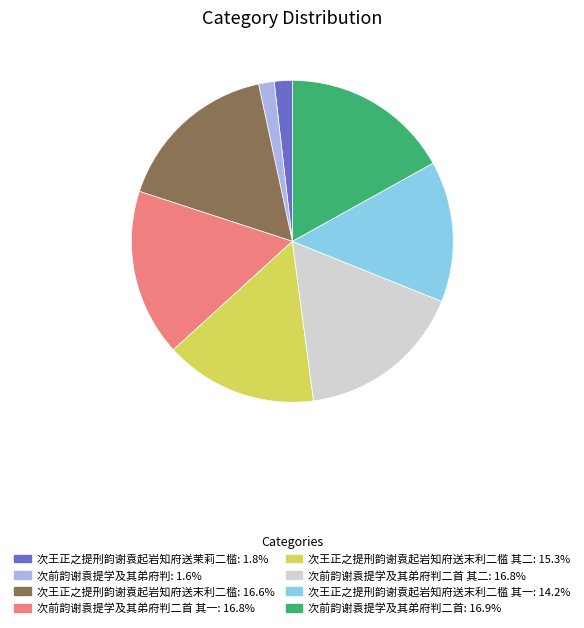

Approximately how many times larger is the value at 次前韵谢袁提学及其弟府判二首 其二: 16.8% compared to 次王正之提刑韵谢袁起岩知府送末利二槛 其二: 15.3%?

1.1